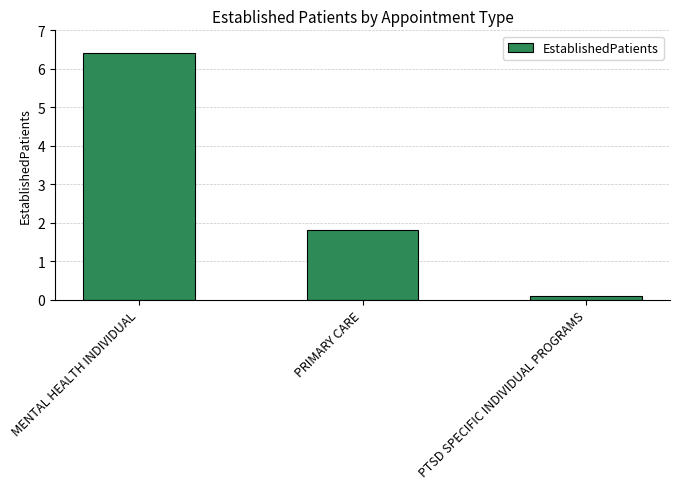

Rank the categories by value from lowest to highest.

PTSD SPECIFIC INDIVIDUAL PROGRAMS, PRIMARY CARE, MENTAL HEALTH INDIVIDUAL